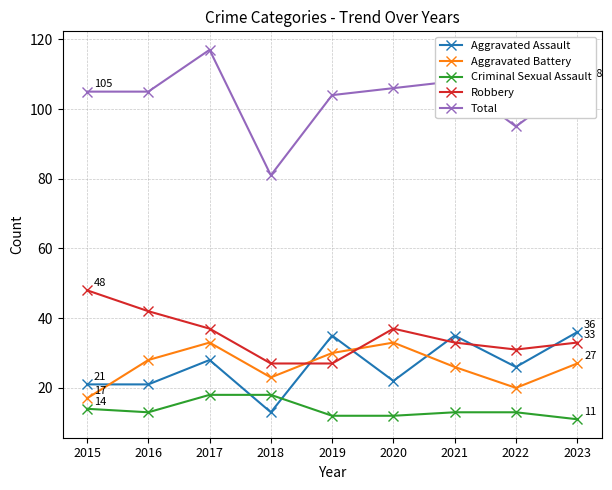

How many lines are shown in the chart?

5